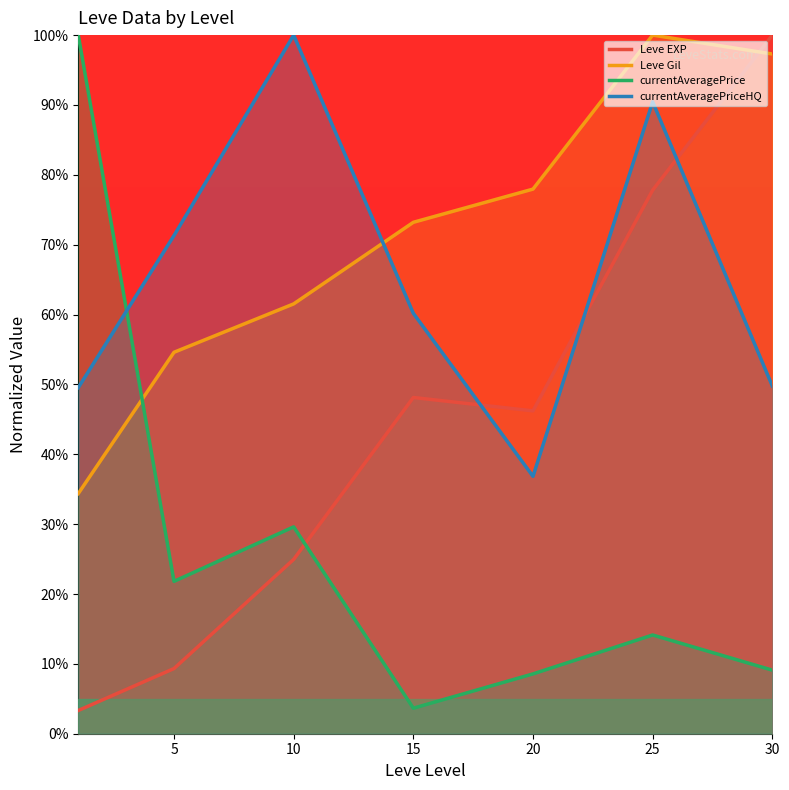

What is the average value of the Leve EXP series?

44.3